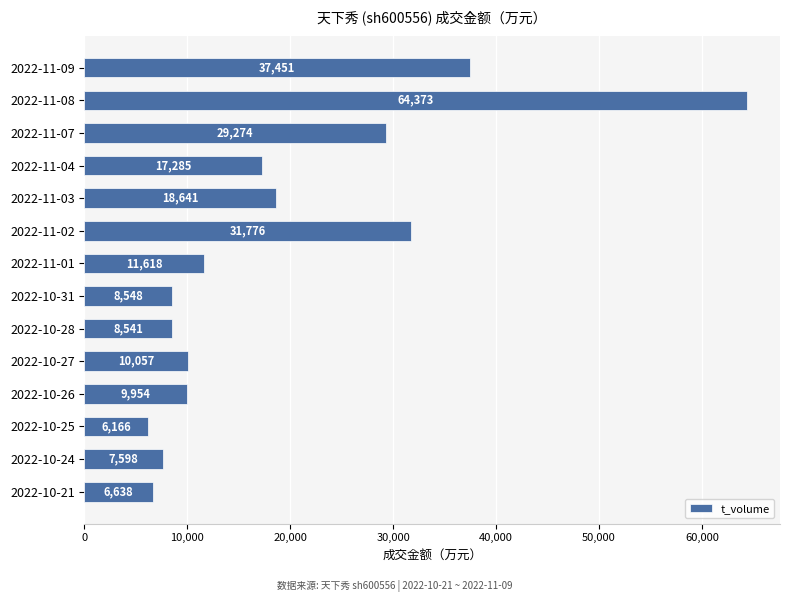

Reading bottom to top, list all the values displayed in this chart.

6638	7598	6166	9954	10057	8541	8548	11618	31776	18641	17285	29274	64373	37451